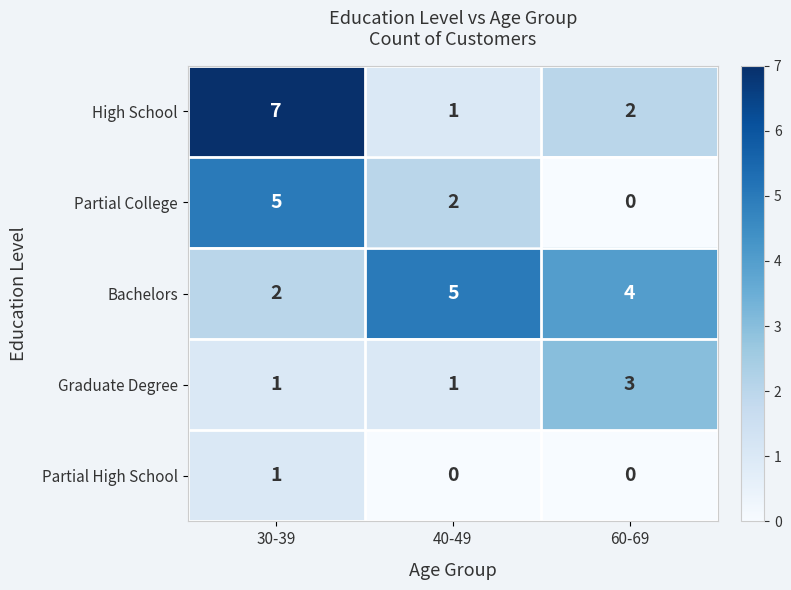

At how many categories does at least one series exceed 2?

3